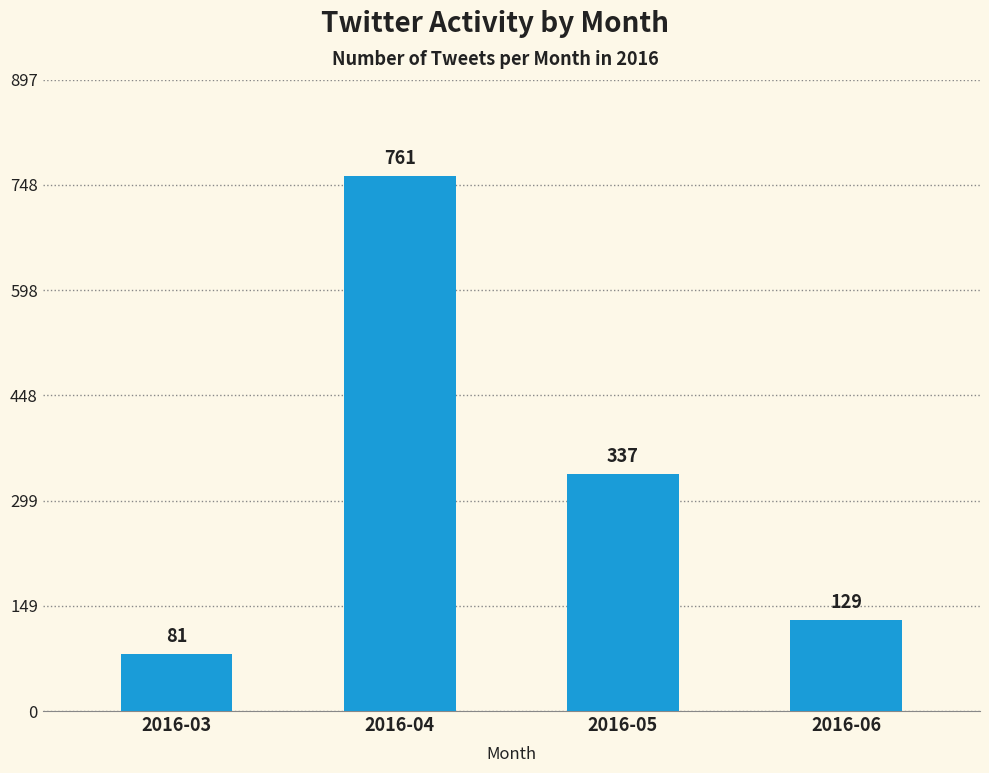

Between 2016-06 and 2016-04, which is larger?

2016-04